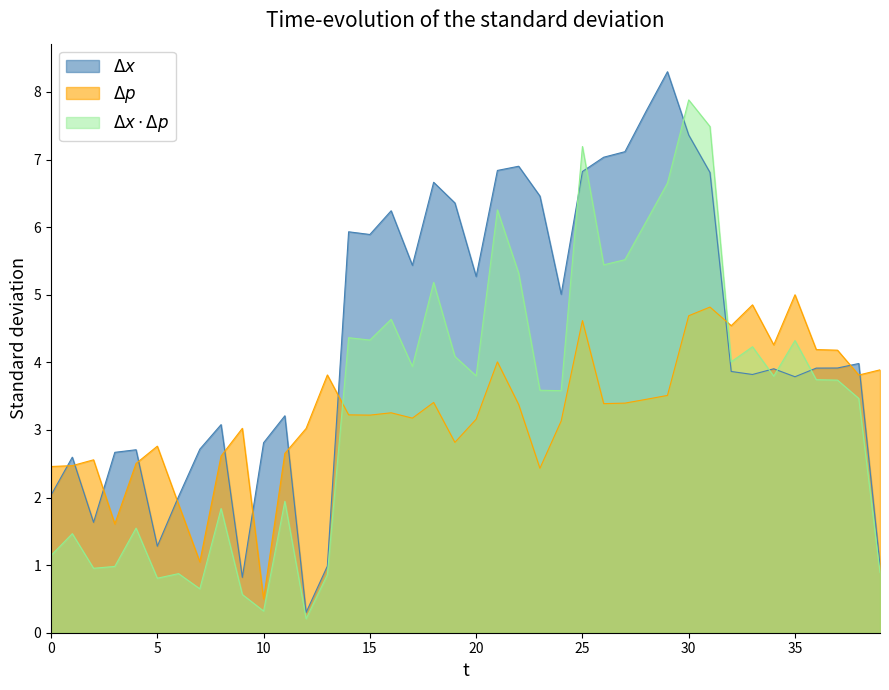

Which category has the lowest value across all series?

12